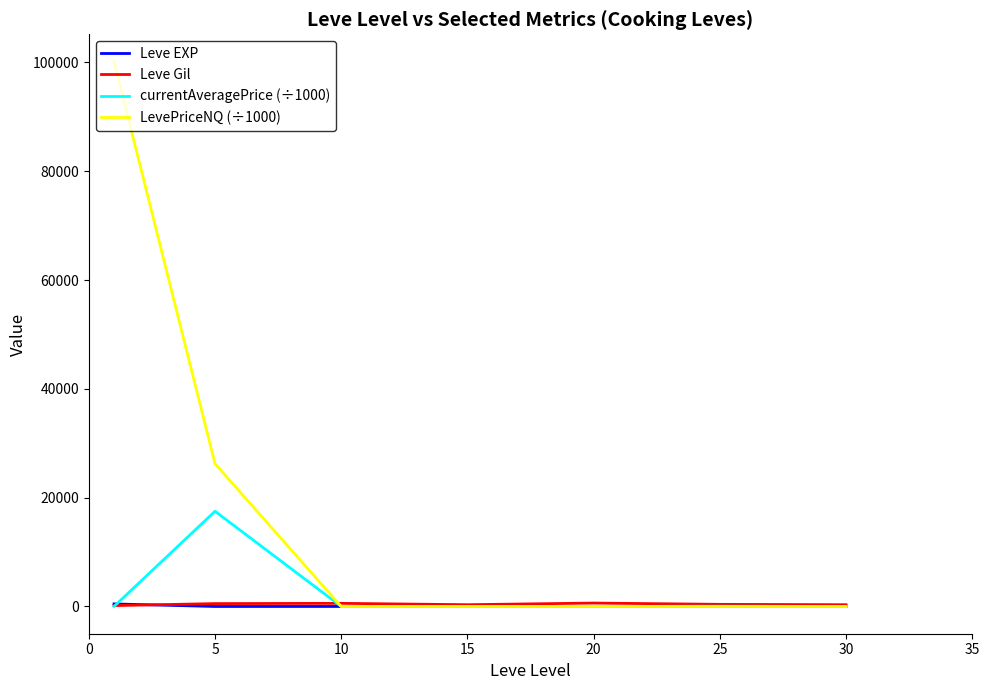

How many distinct data groups are displayed?

4